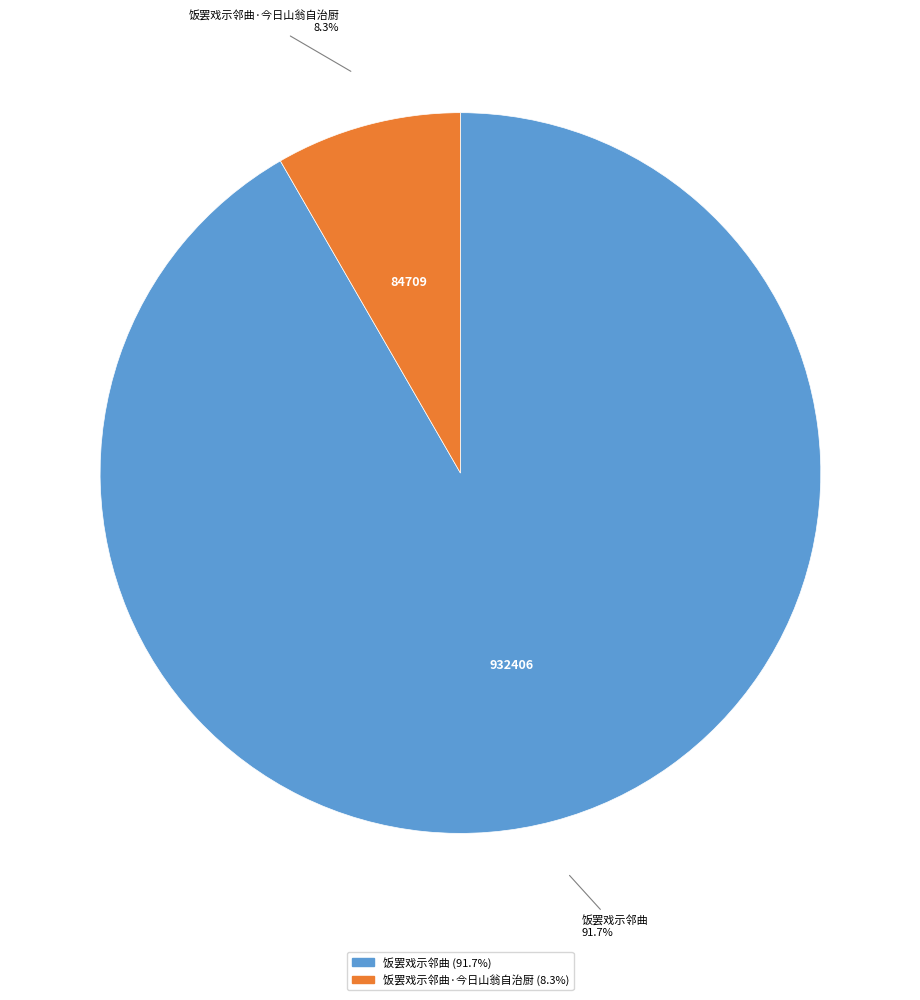

Does any single category account for the majority?

Yes